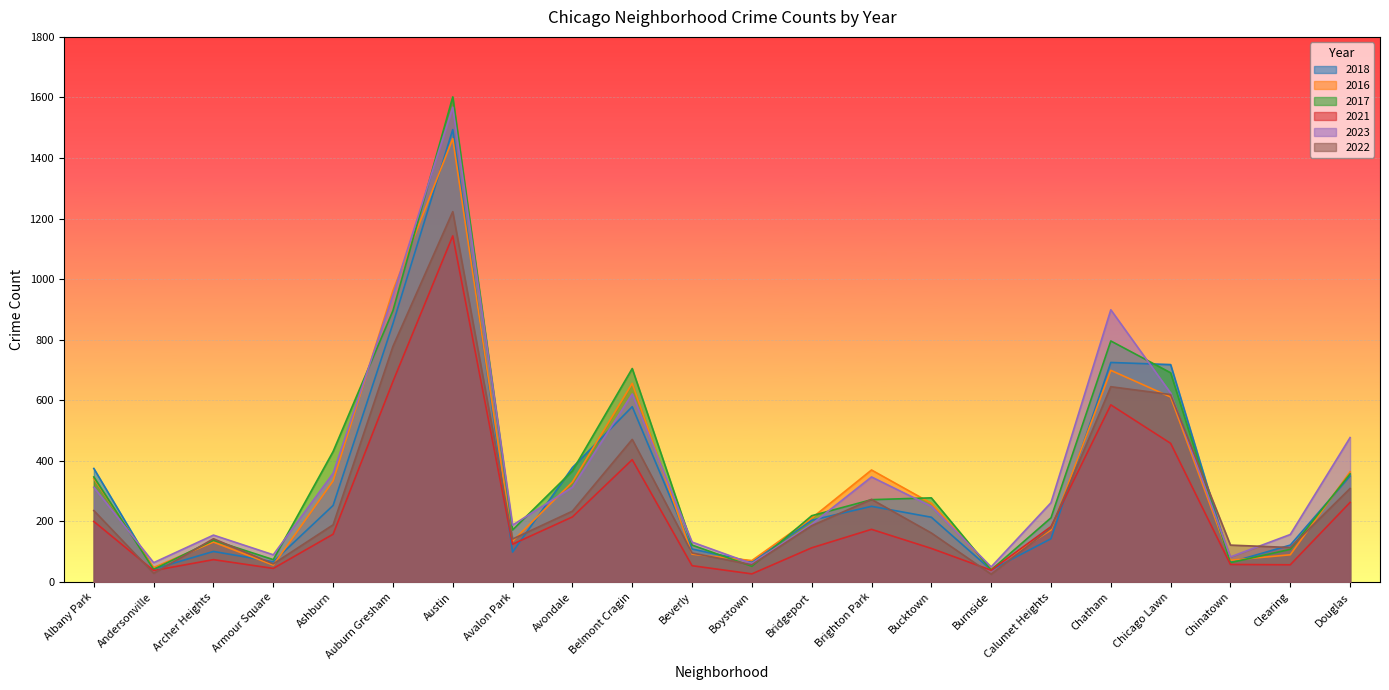

What is the difference between the 2017 values at Avalon Park and Boystown?

120